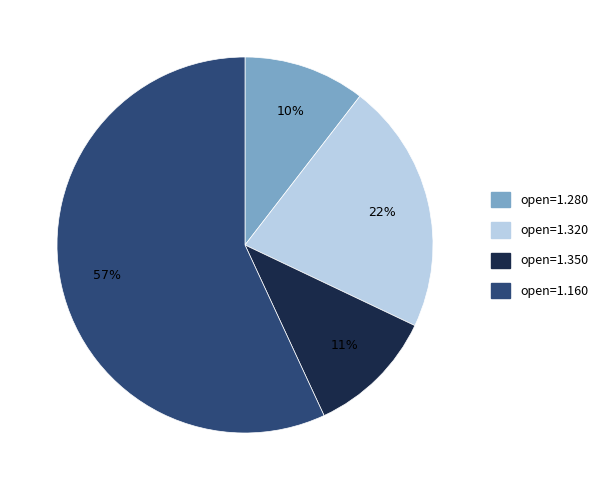

To the nearest percent, what is the average slice percentage?

25%